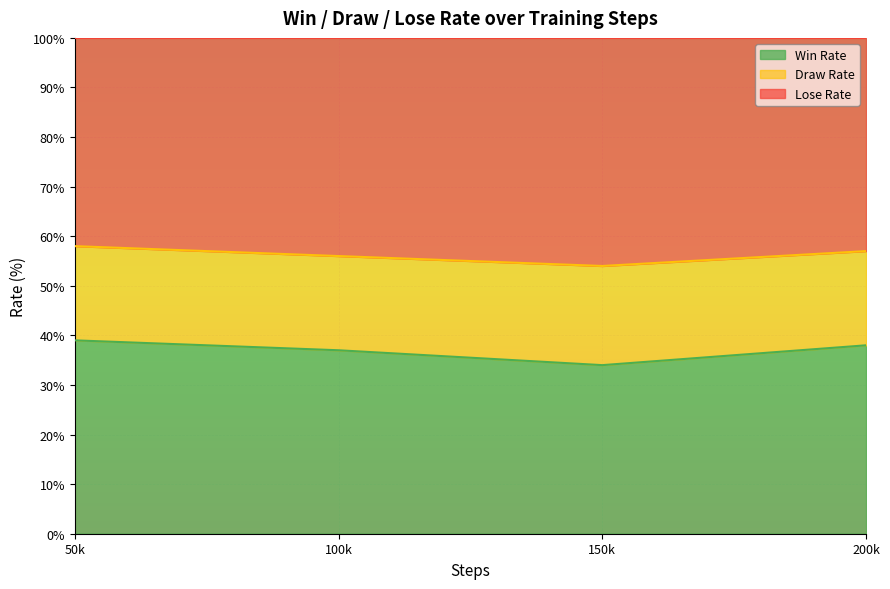

What is the highest value of the Win Rate series?

39